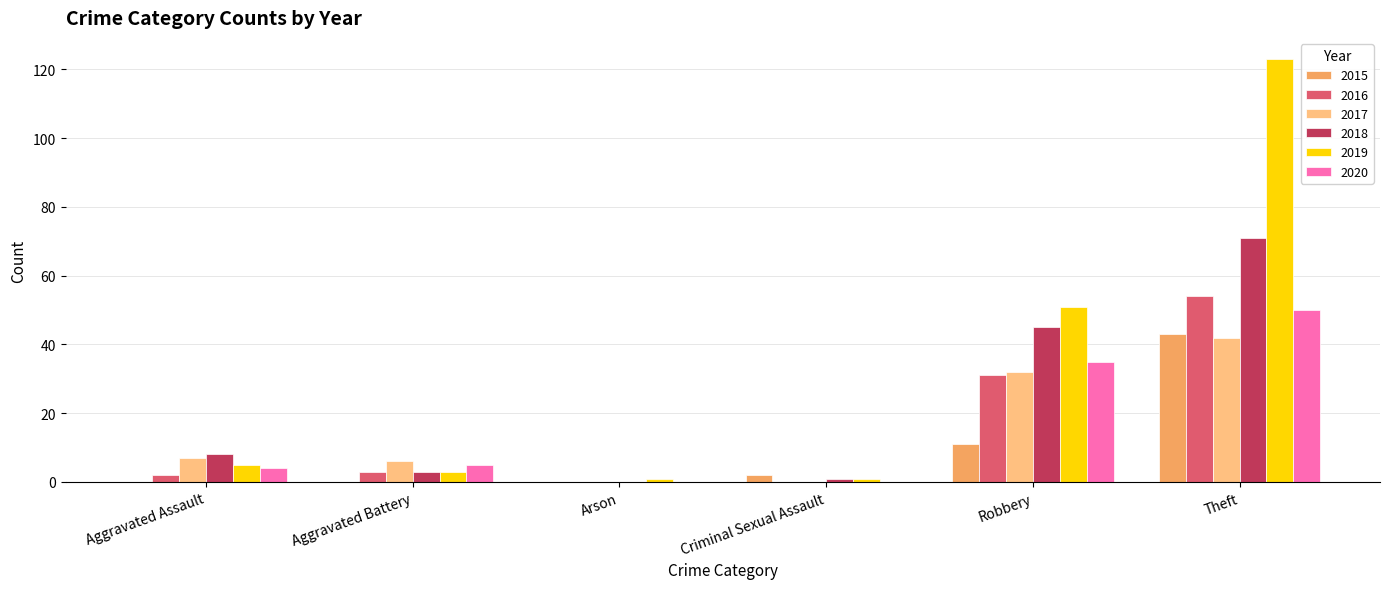

Which series has the largest total across all categories?

2019